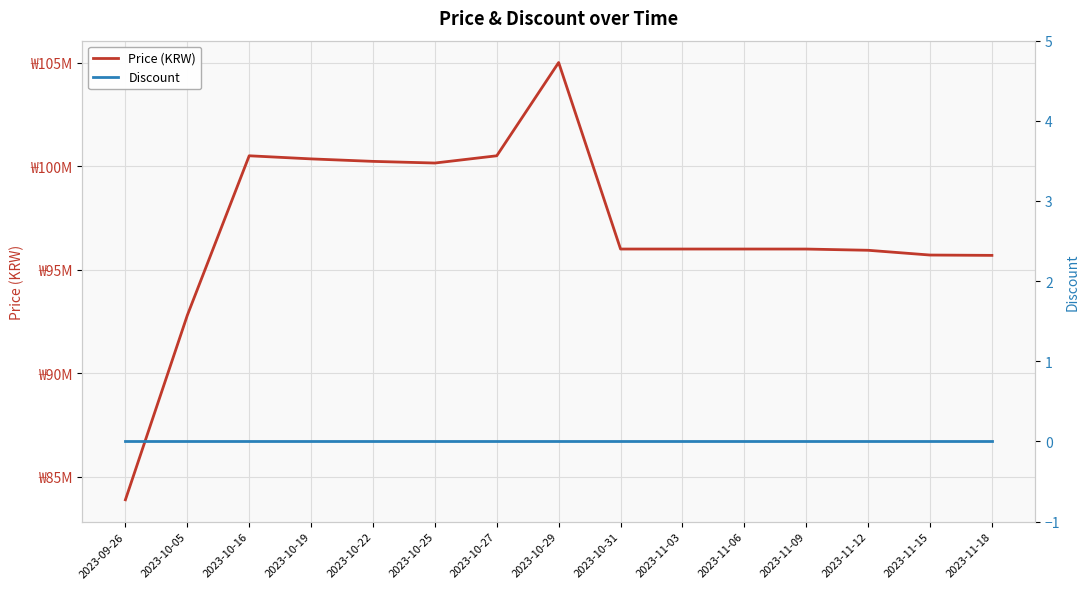

Is this an area chart (filled region under the line)?

No